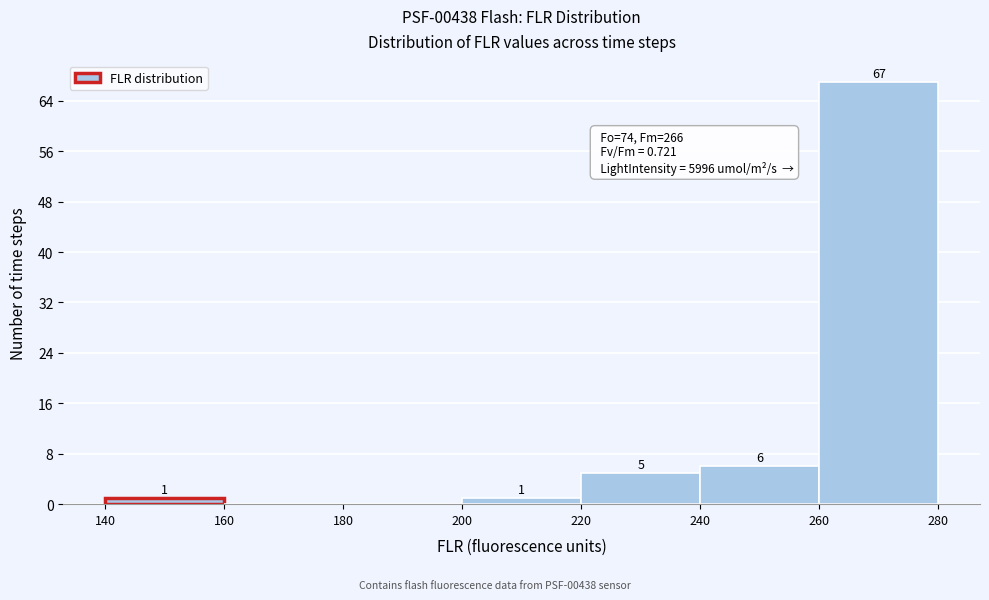

Which range on the x-axis has the tallest bar?

260 to 280